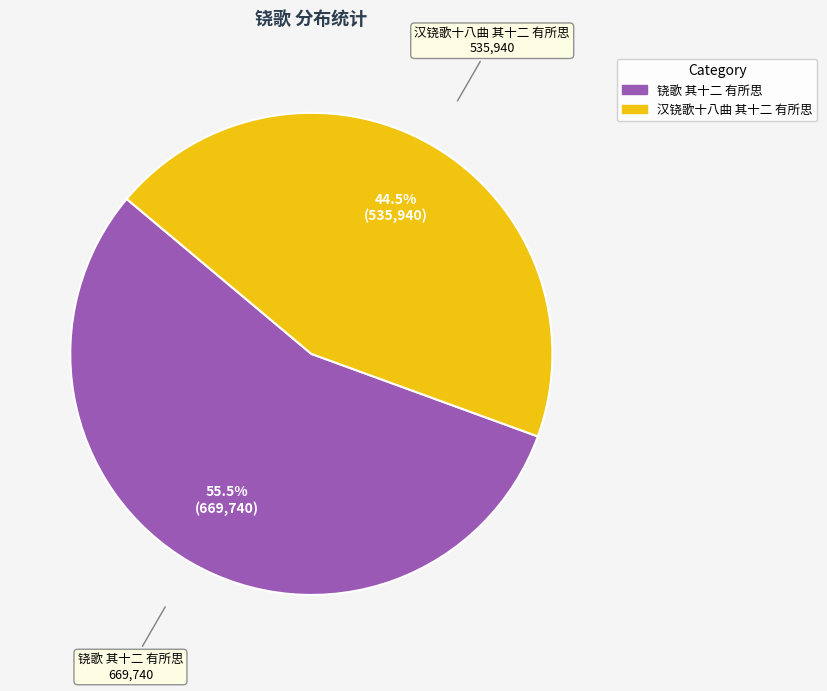

To the nearest percent, what is the average slice percentage?

50%